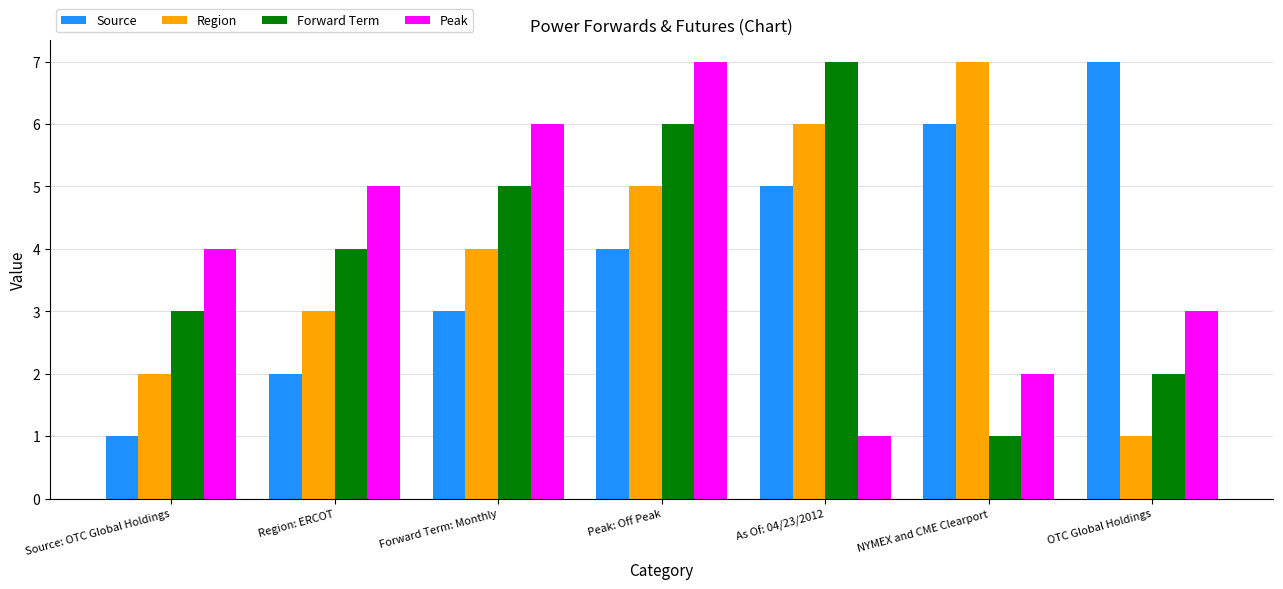

At which label does Peak reach its peak?

Peak: Off Peak